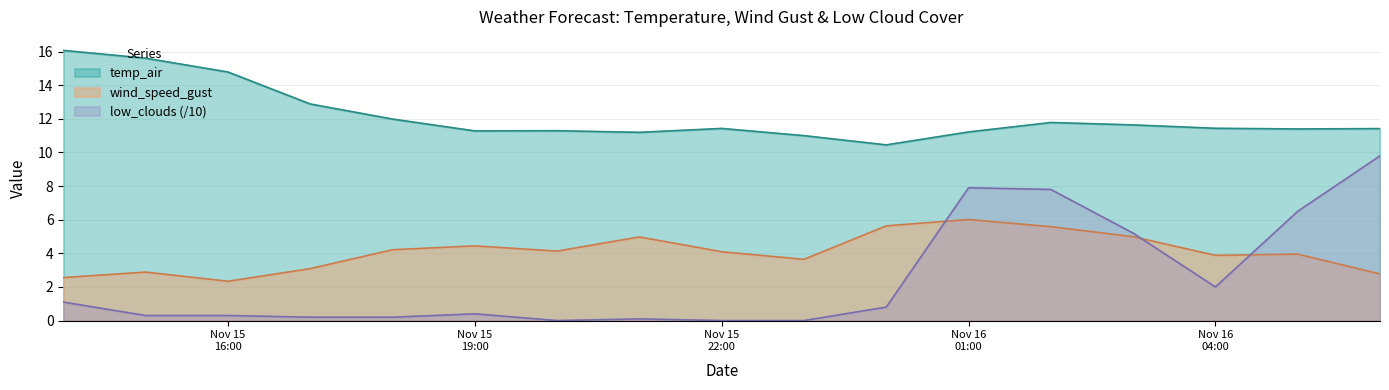

At which category does temp_air reach its first local peak?

2021-11-15 20:00